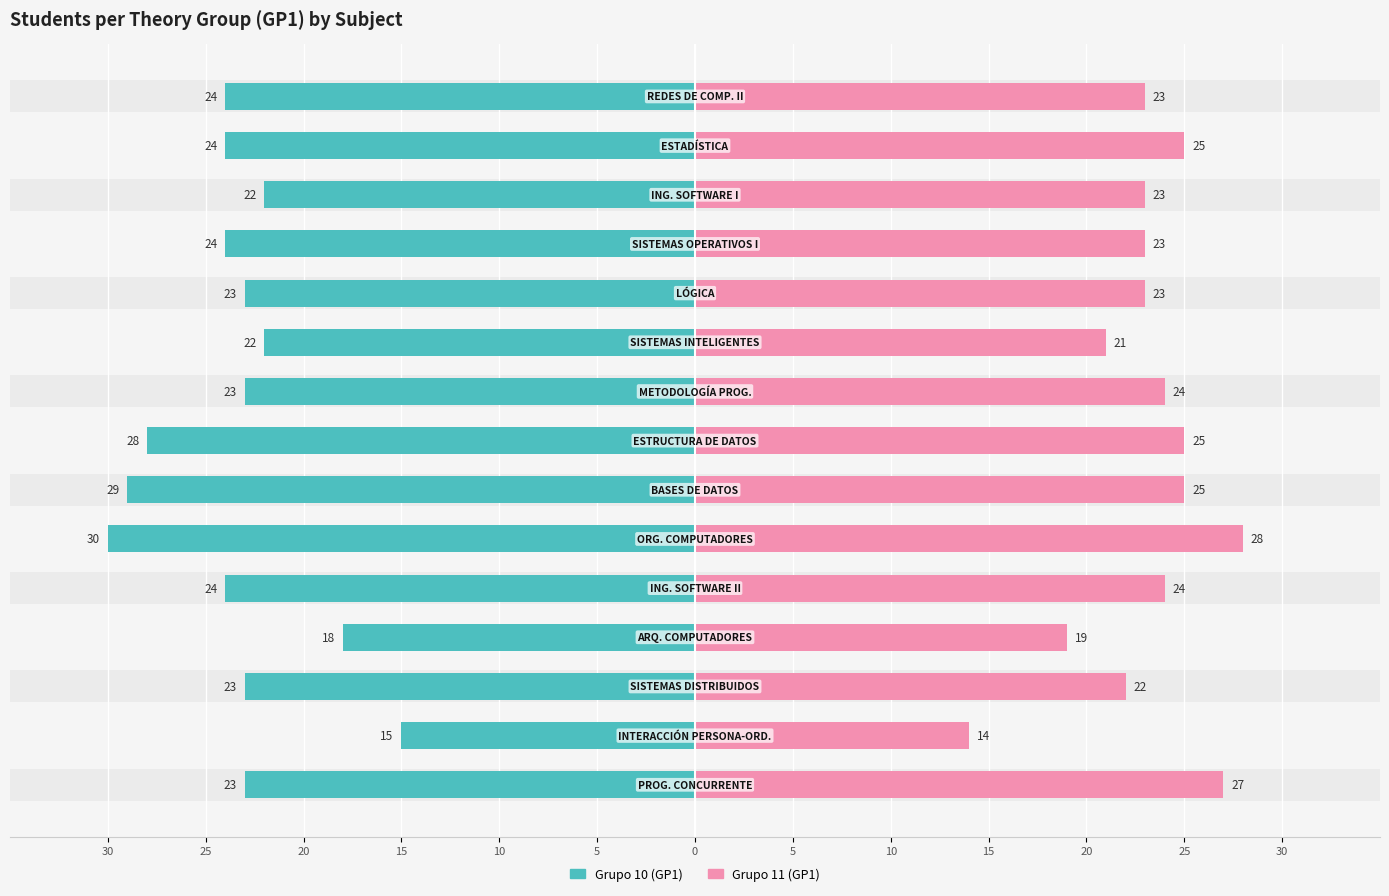

What value does the Grupo 11 (GP1) series have at 14?

23